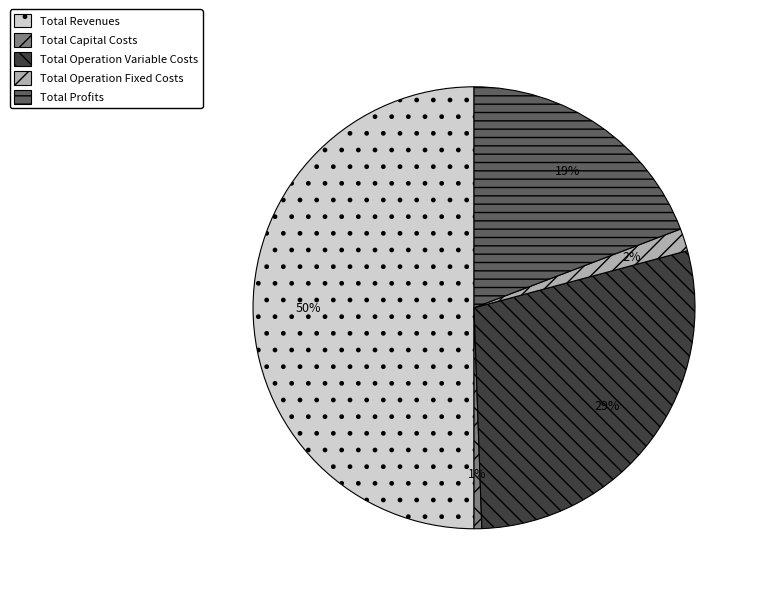

Count the number of slices in the pie.

5